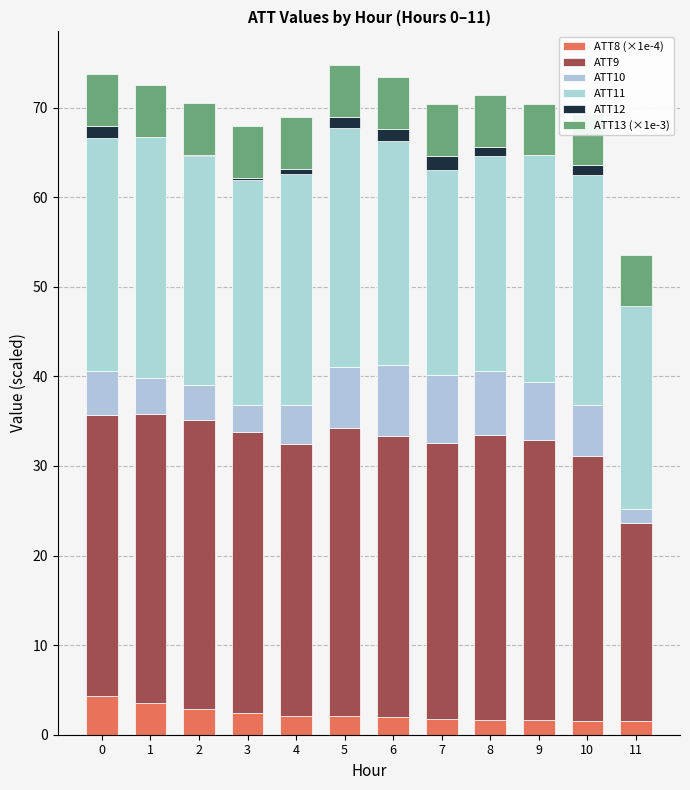

Rank the series by their maximum value, from highest to lowest.

ATT9, ATT11, ATT10, ATT13 (×1e-3), ATT8 (×1e-4), ATT12